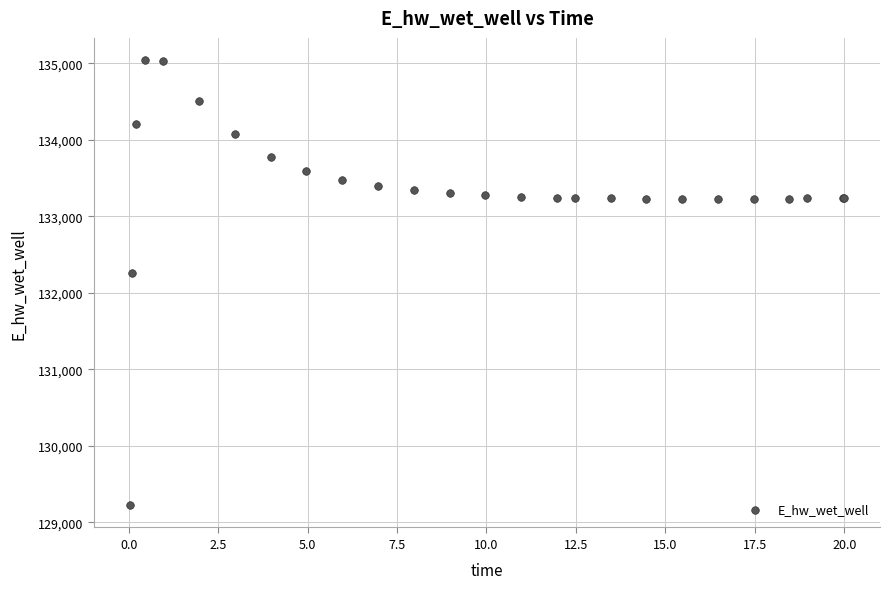

What Y value in the scatter plot is closest to 132132?

132259.8